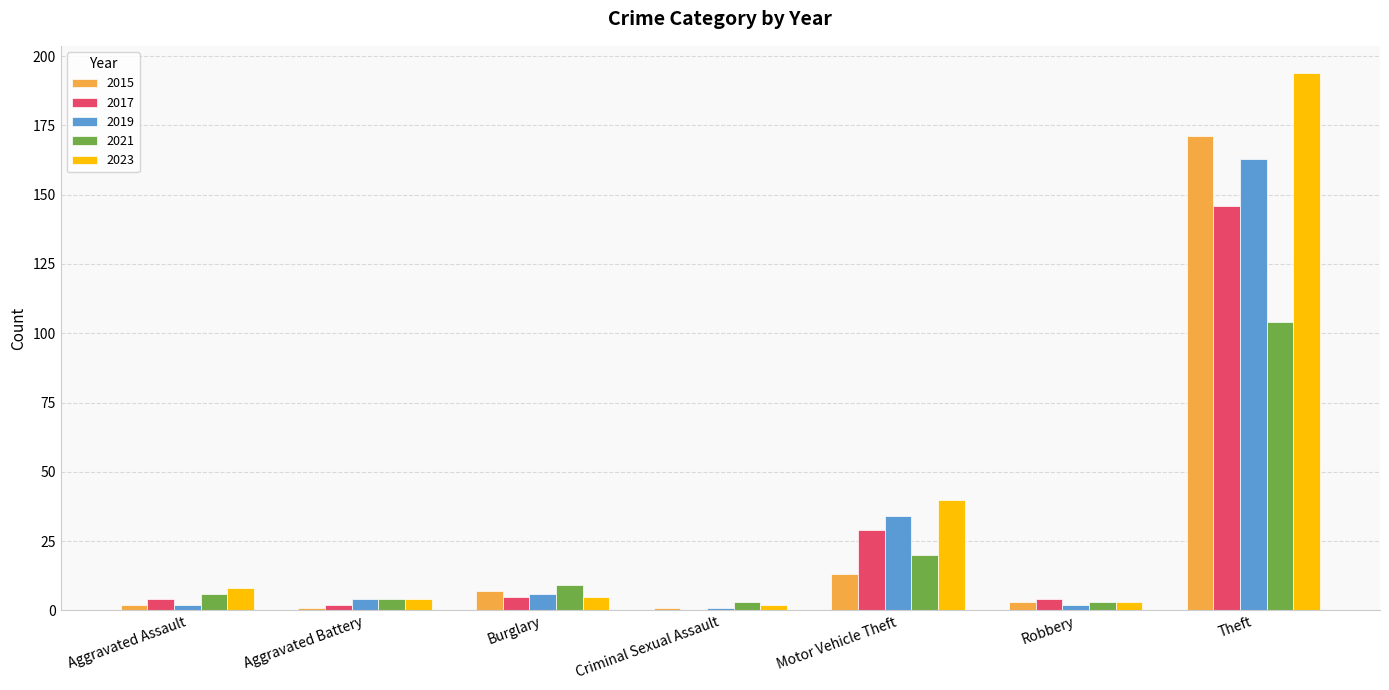

True or false: 2023 has a value of 303 at Theft.

False